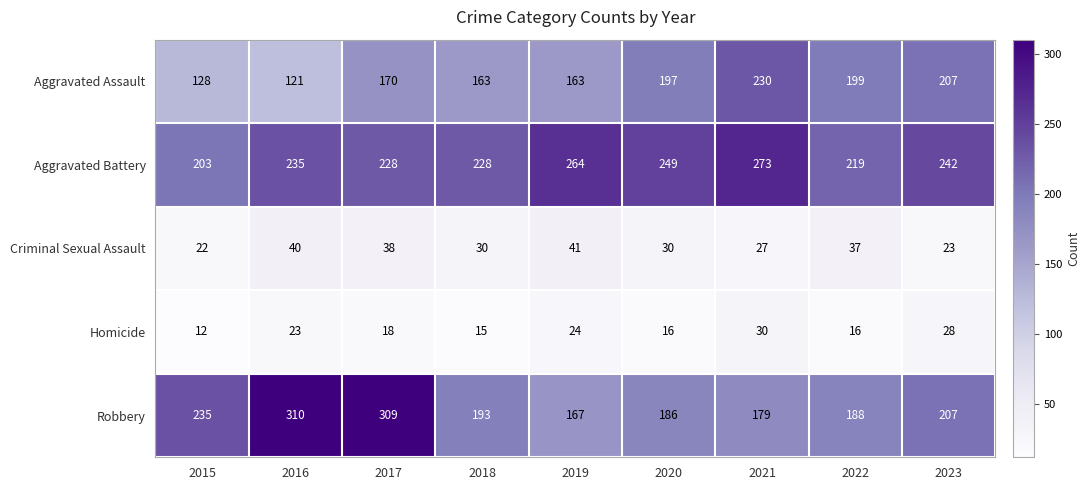

How many series are shown in this chart?

5